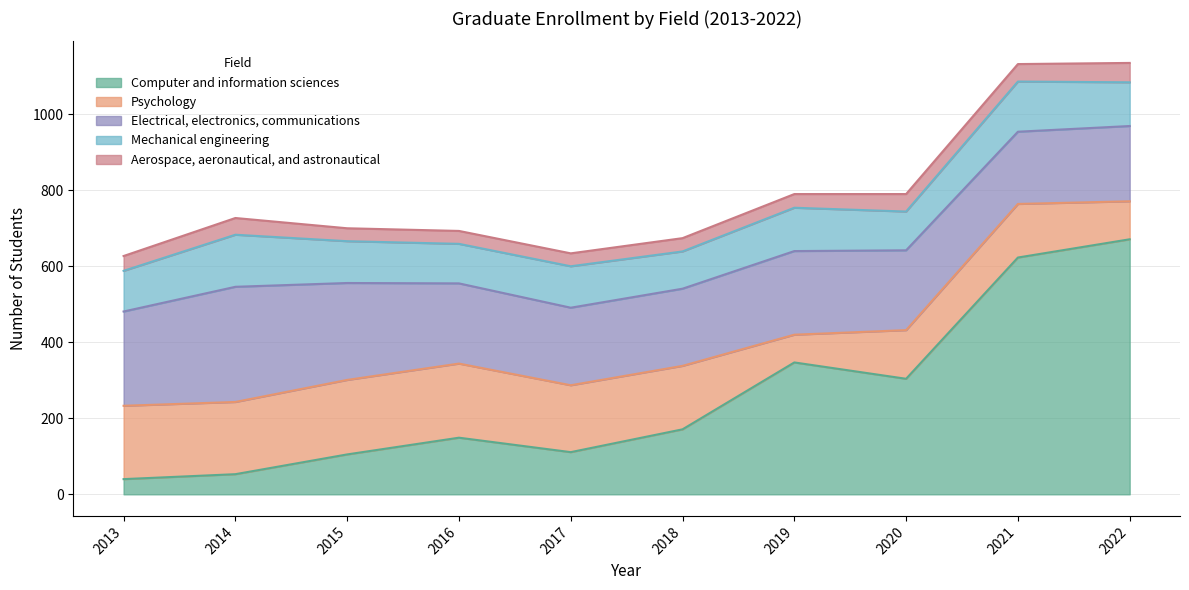

True or false: Aerospace, aeronautical, and astronautical and Mechanical engineering intersect in this chart.

False